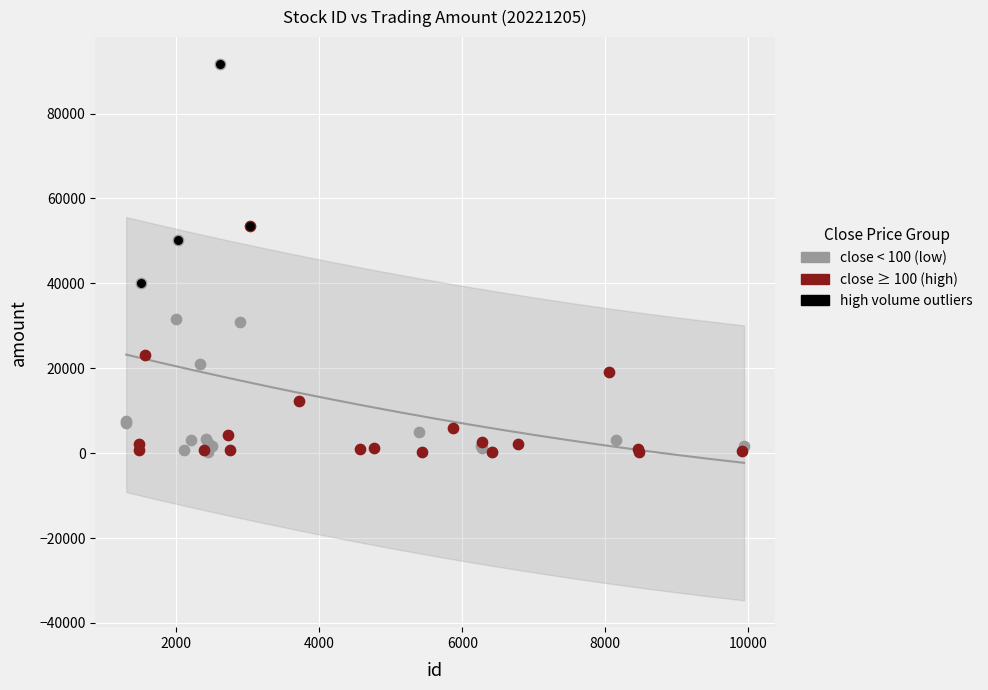

Which series has the widest spread of Y values?

close < 100 (low)